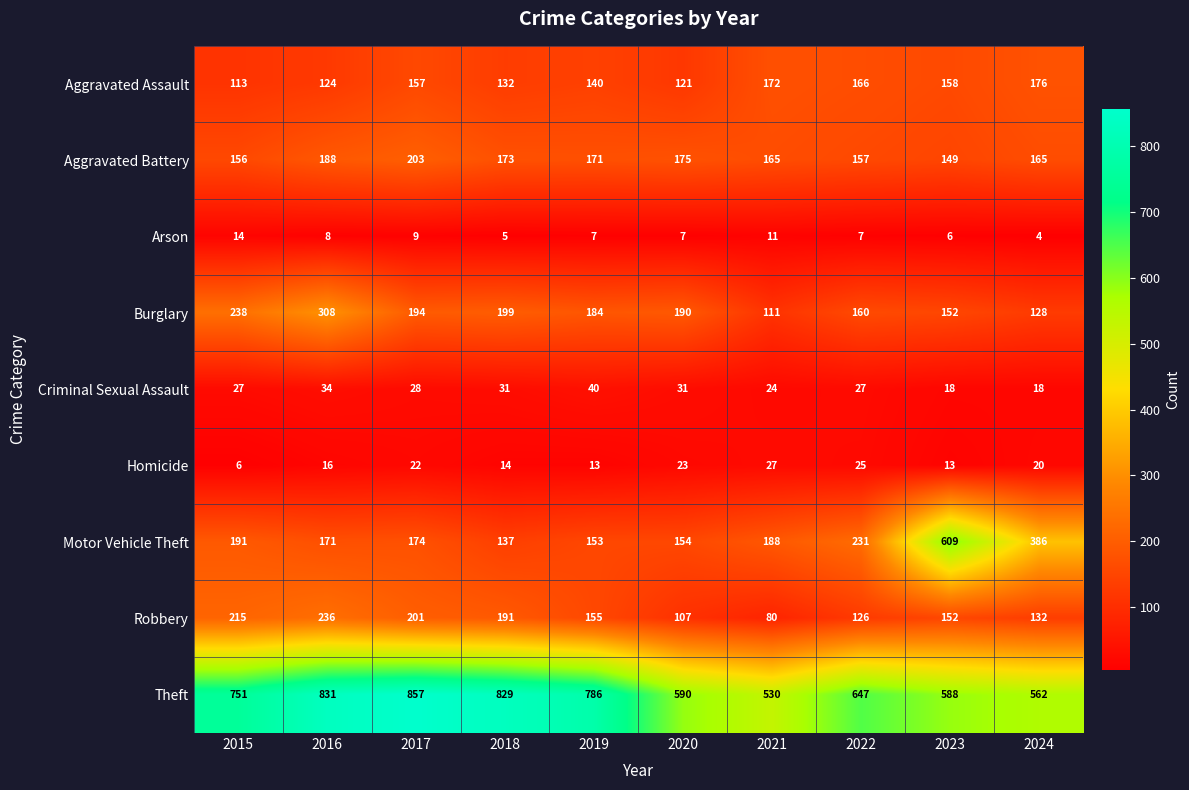

Which series has the largest total across all categories?

Theft